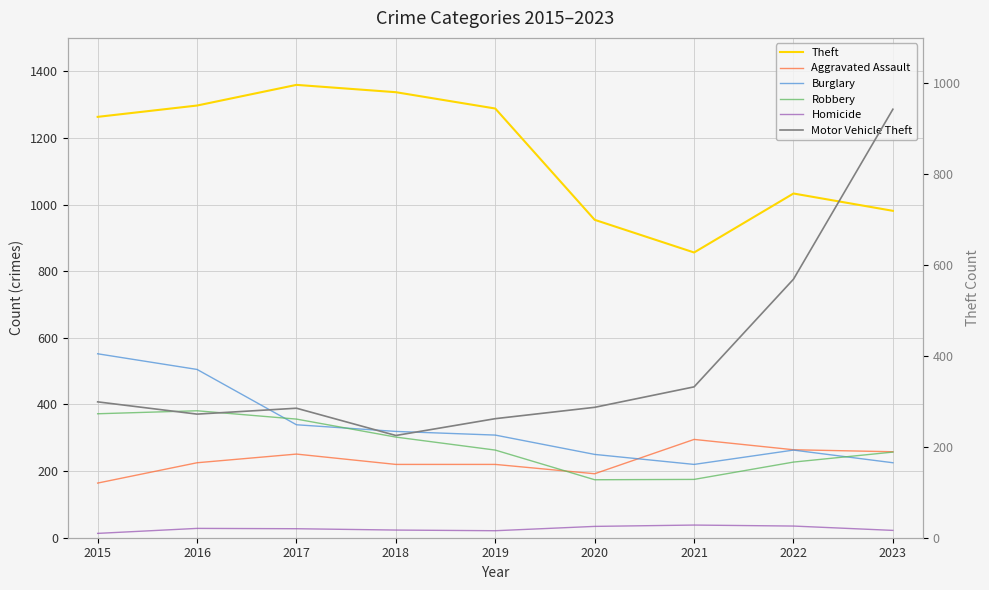

What is the maximum value shown in the chart?

1359